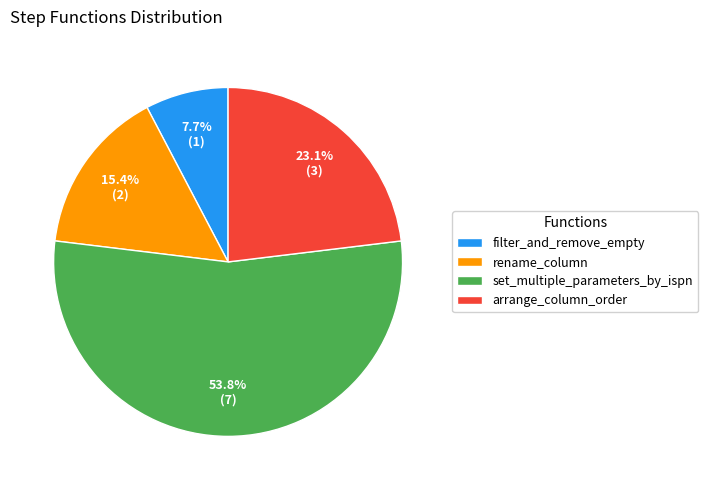

What percentage do arrange_column_order and set_multiple_parameters_by_ispn together represent?

76.9%